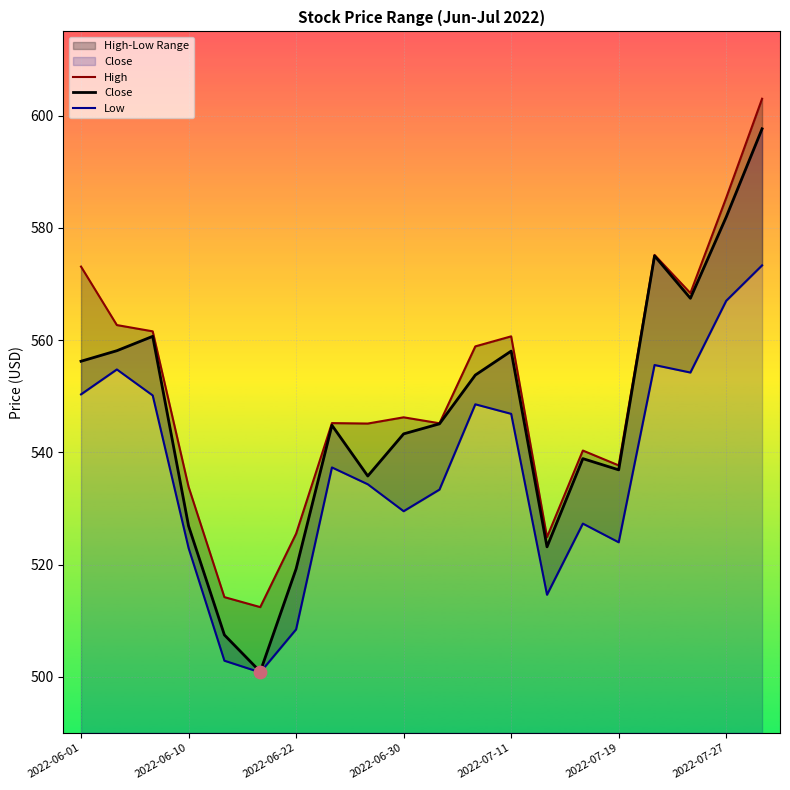

Which series has the widest spread of Y values?

Close